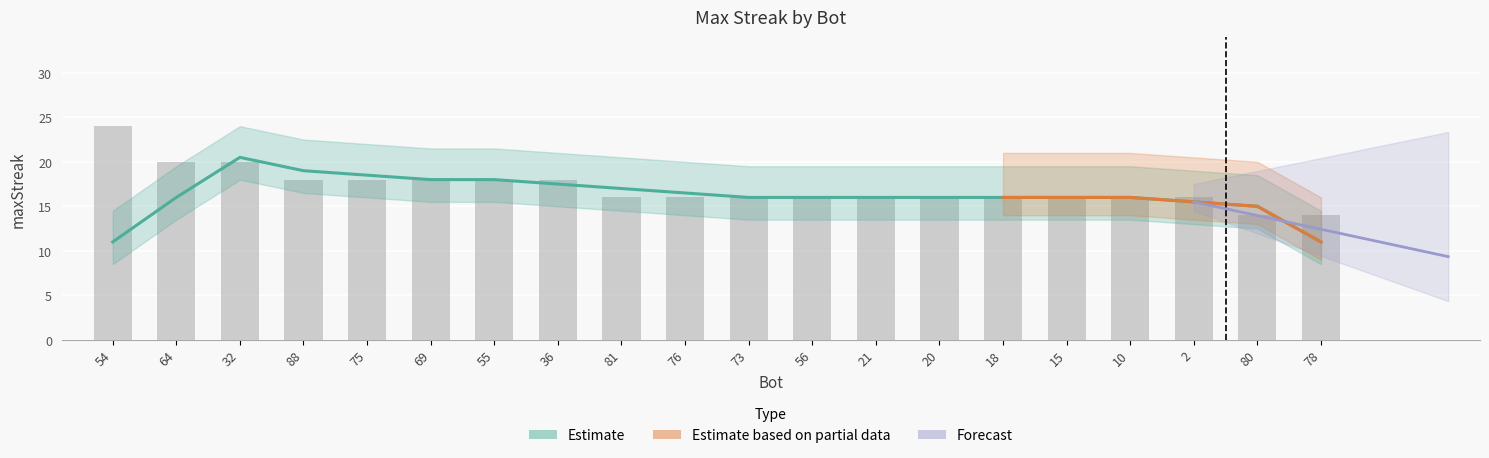

What is the label of the 17th bar from the left?

10